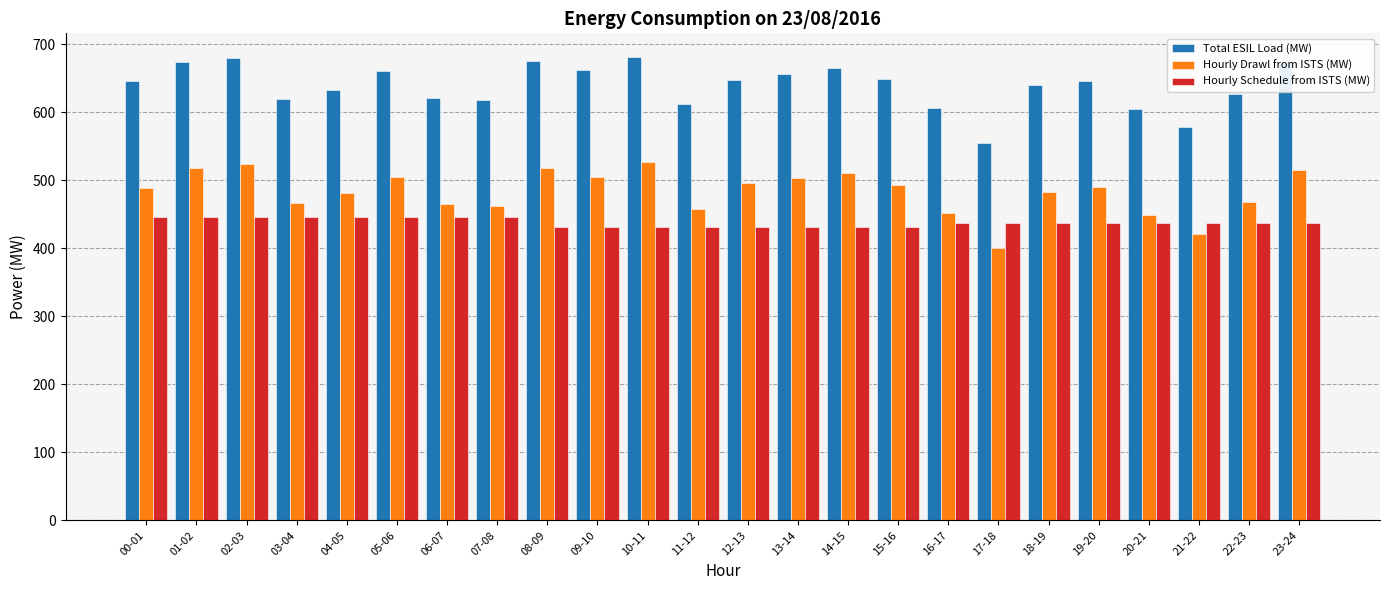

Count the number of data series in this chart.

3